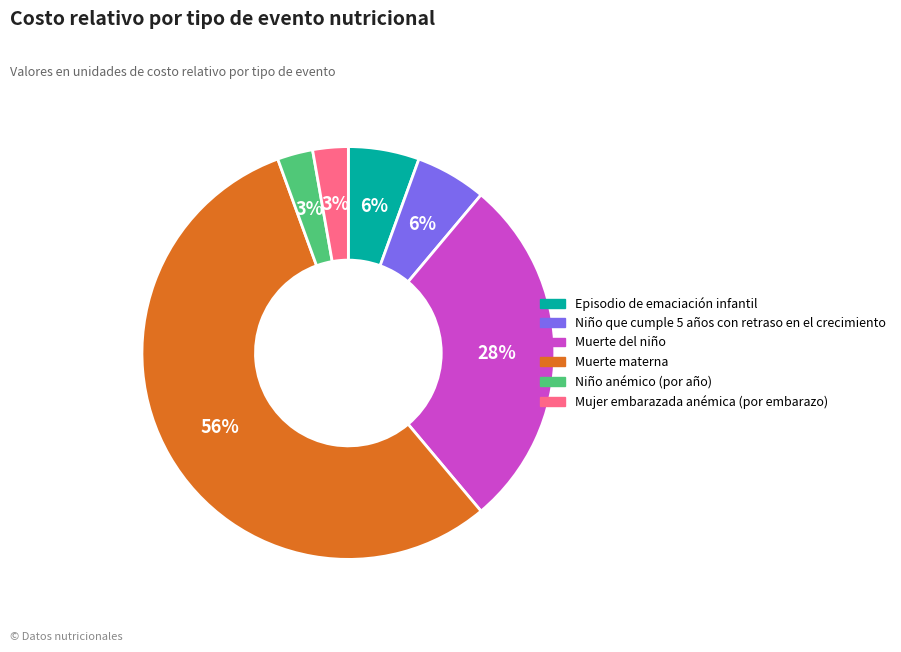

Between Mujer embarazada anémica (por embarazo) and Episodio de emaciación infantil, which is larger?

Episodio de emaciación infantil